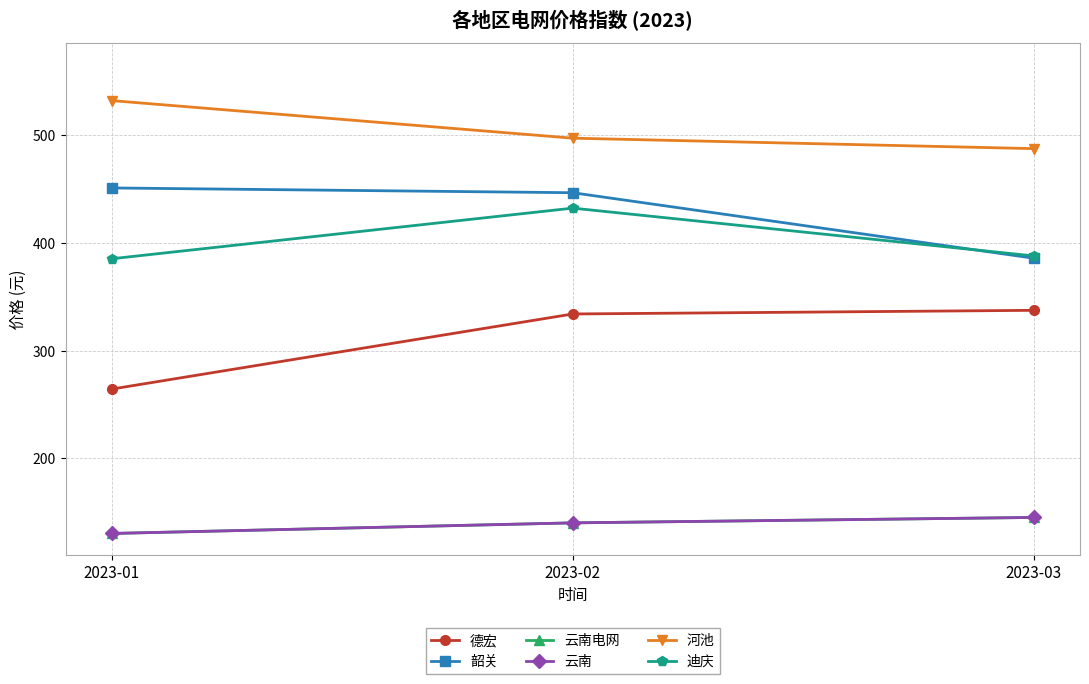

Is this an area chart (filled region under the line)?

No